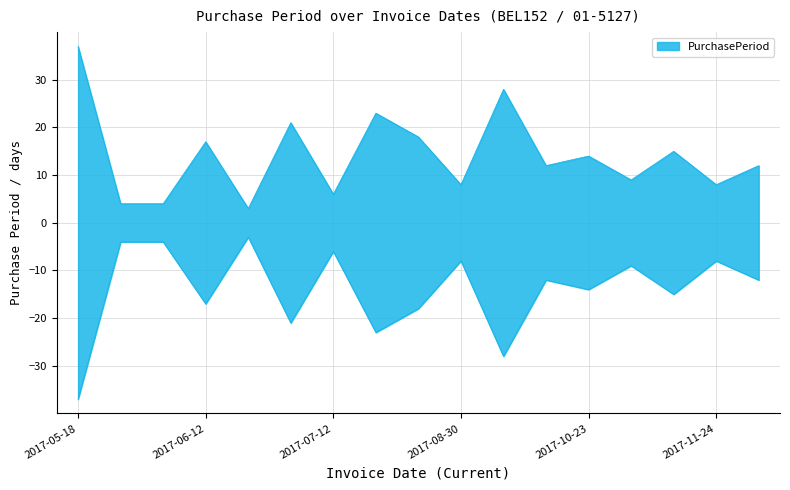

True or false: the data shows 1 at 2017-05-26.

False